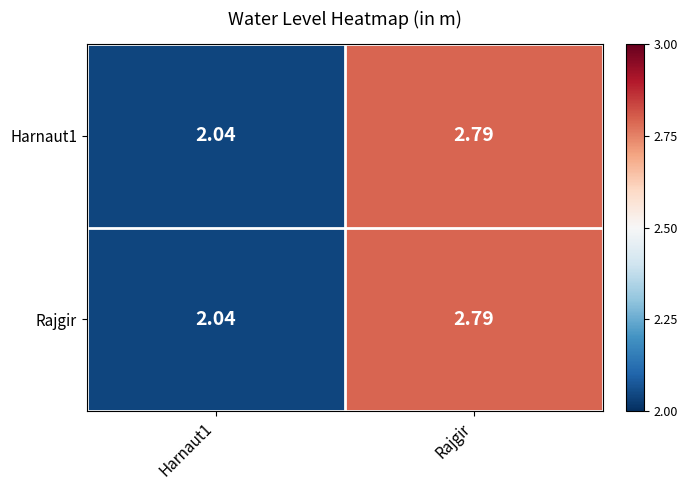

Is the value of Harnaut1 at Harnaut1 greater than the value of Rajgir at Rajgir?

No